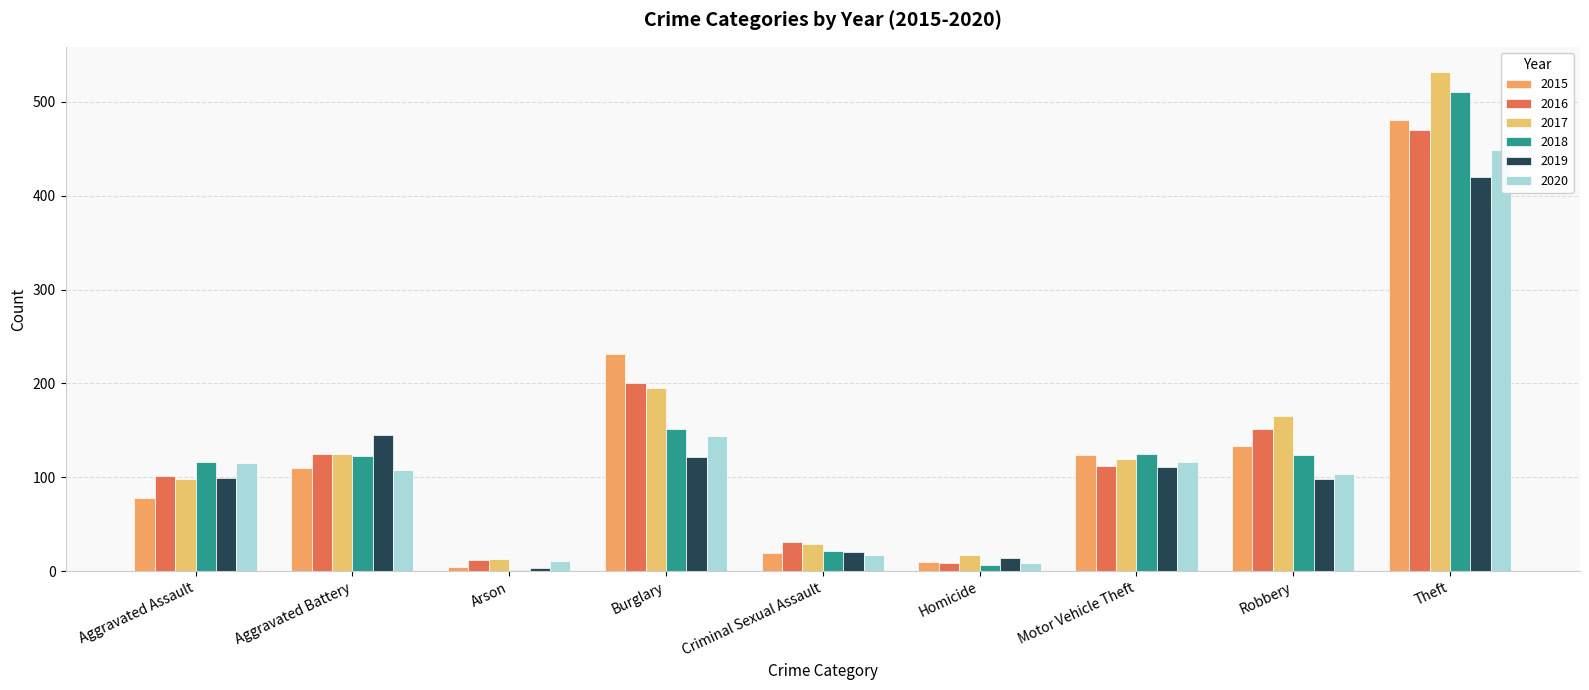

Reading right to left, extract all data points from this chart.

2015: Theft=481	Robbery=133	Motor Vehicle Theft=124	Homicide=10	Criminal Sexual Assault=19	Burglary=231	Arson=5	Aggravated Battery=110	Aggravated Assault=78
2016: Theft=470	Robbery=151	Motor Vehicle Theft=112	Homicide=9	Criminal Sexual Assault=31	Burglary=201	Arson=12	Aggravated Battery=125	Aggravated Assault=102
2017: Theft=532	Robbery=165	Motor Vehicle Theft=120	Homicide=17	Criminal Sexual Assault=29	Burglary=195	Arson=13	Aggravated Battery=125	Aggravated Assault=98
2018: Theft=510	Robbery=124	Motor Vehicle Theft=125	Homicide=7	Criminal Sexual Assault=22	Burglary=151	Arson=1	Aggravated Battery=123	Aggravated Assault=116
2019: Theft=420	Robbery=98	Motor Vehicle Theft=111	Homicide=14	Criminal Sexual Assault=20	Burglary=122	Arson=3	Aggravated Battery=145	Aggravated Assault=99
2020: Theft=449	Robbery=104	Motor Vehicle Theft=116	Homicide=9	Criminal Sexual Assault=17	Burglary=144	Arson=11	Aggravated Battery=108	Aggravated Assault=115